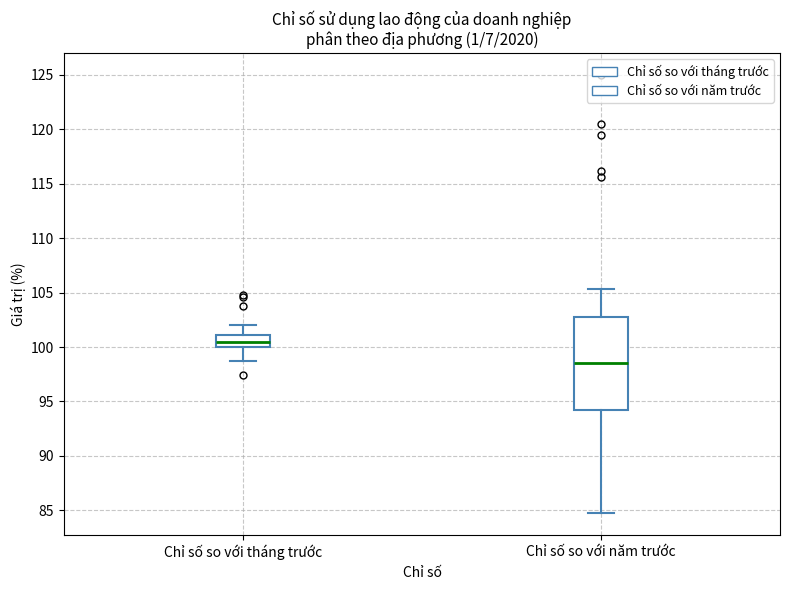

Reading left to right, transcribe this box plot: for each box, give where its median line is, the range the box spans, and where its two whiskers end, as read against the y-axis. The values are not printed on the chart, so give them approximately, as read against the axis.

Chỉ số so với tháng trước: median 100.5, box 100.0 to 101.0, whiskers 98.5 to 102.0
Chỉ số so với năm trước: median 98.5, box 94.0 to 102.5, whiskers 84.5 to 105.5